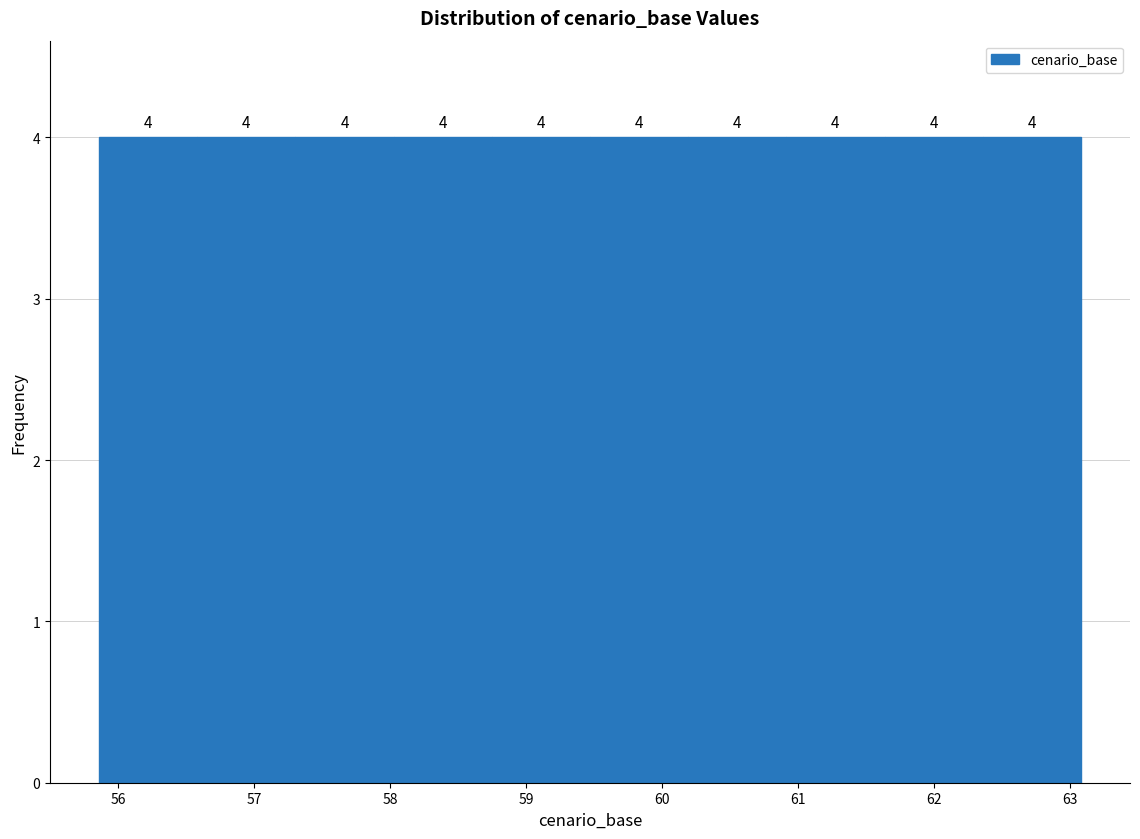

Reading left to right, transcribe this chart: for each bar, give the range it covers on the x-axis and its height. The bar edges are not printed on the chart, so give them approximately, as read against the axis.

55.9 to 56.6: 4
56.6 to 57.3: 4
57.3 to 58.0: 4
58.0 to 58.7: 4
58.7 to 59.5: 4
59.5 to 60.2: 4
60.2 to 60.9: 4
60.9 to 61.6: 4
61.6 to 62.4: 4
62.4 to 63.1: 4